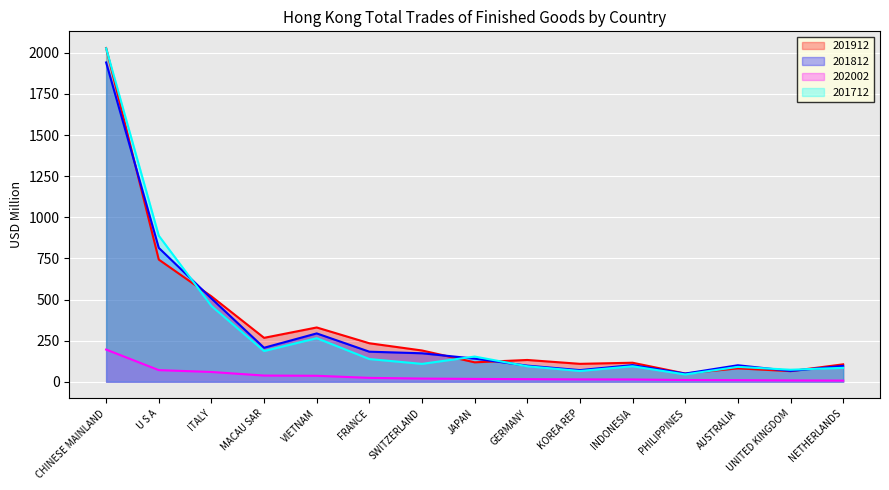

What are all the series names shown in the legend?

201912, 201812, 202002, 201712